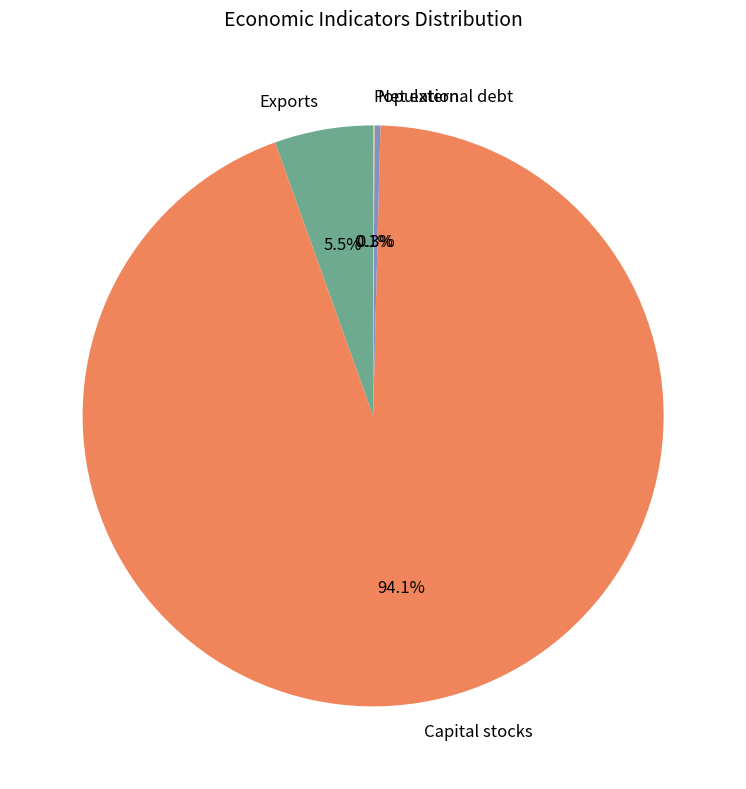

To the nearest percent, what is the average slice percentage?

25%